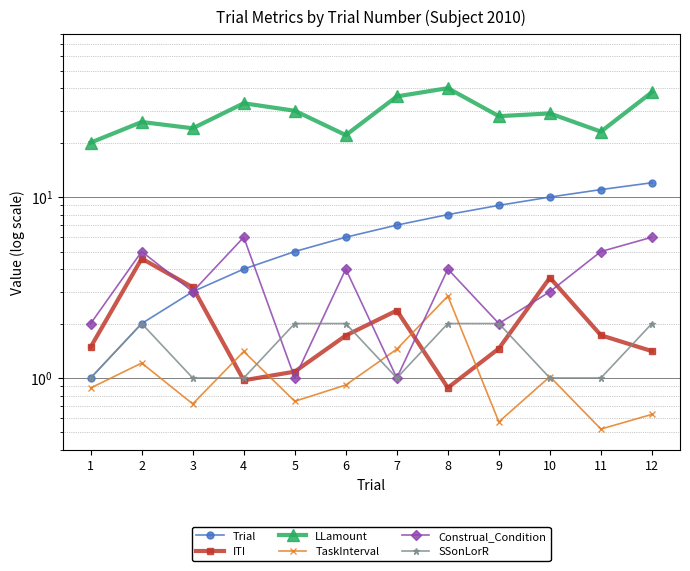

How many values in the ITI series exceed 1?

10